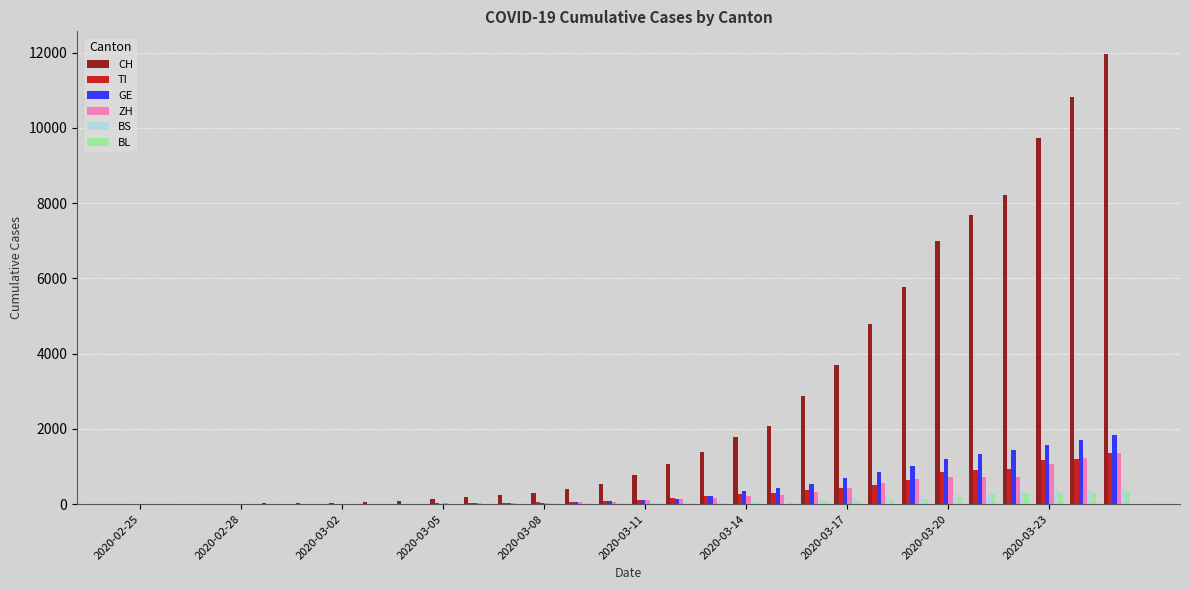

Which series has the largest range (max minus min)?

CH